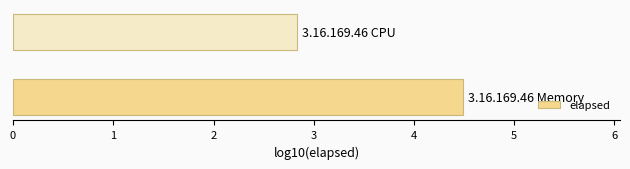

Are the bars grouped side by side (vs. stacked)?

No